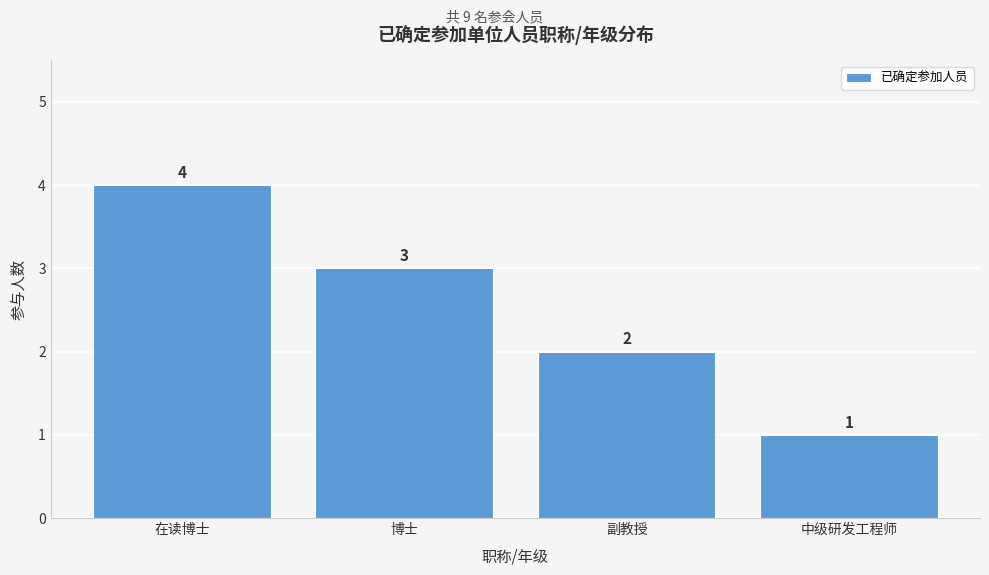

Reading right to left, transcribe all the data shown in this chart.

1	2	3	4